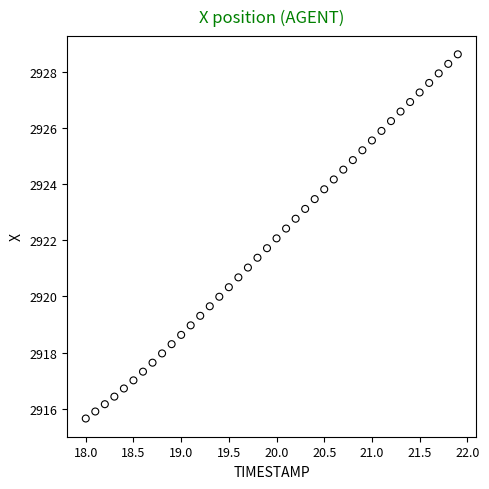

What is the range of Y values (max minus min)?

13.0